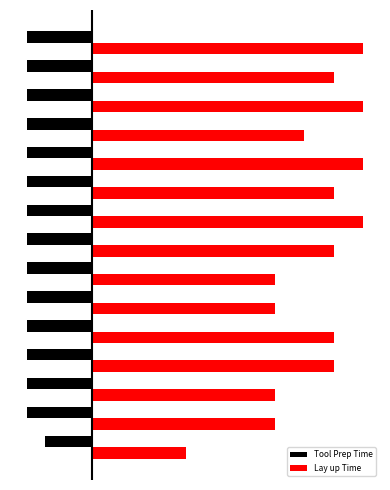

What is the sum of all Lay up Time values?

1130